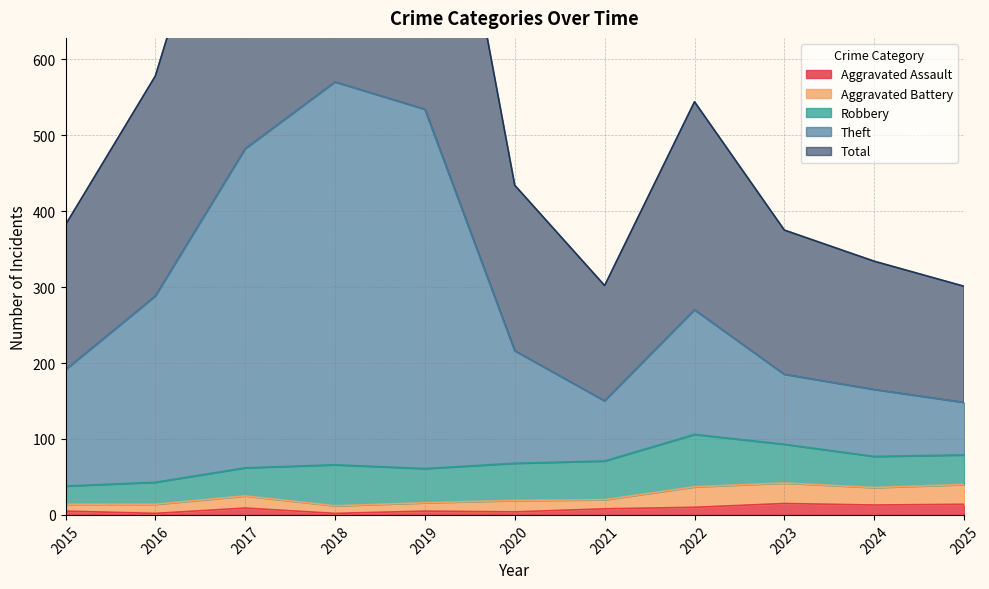

At how many categories does at least one series exceed 206?

11